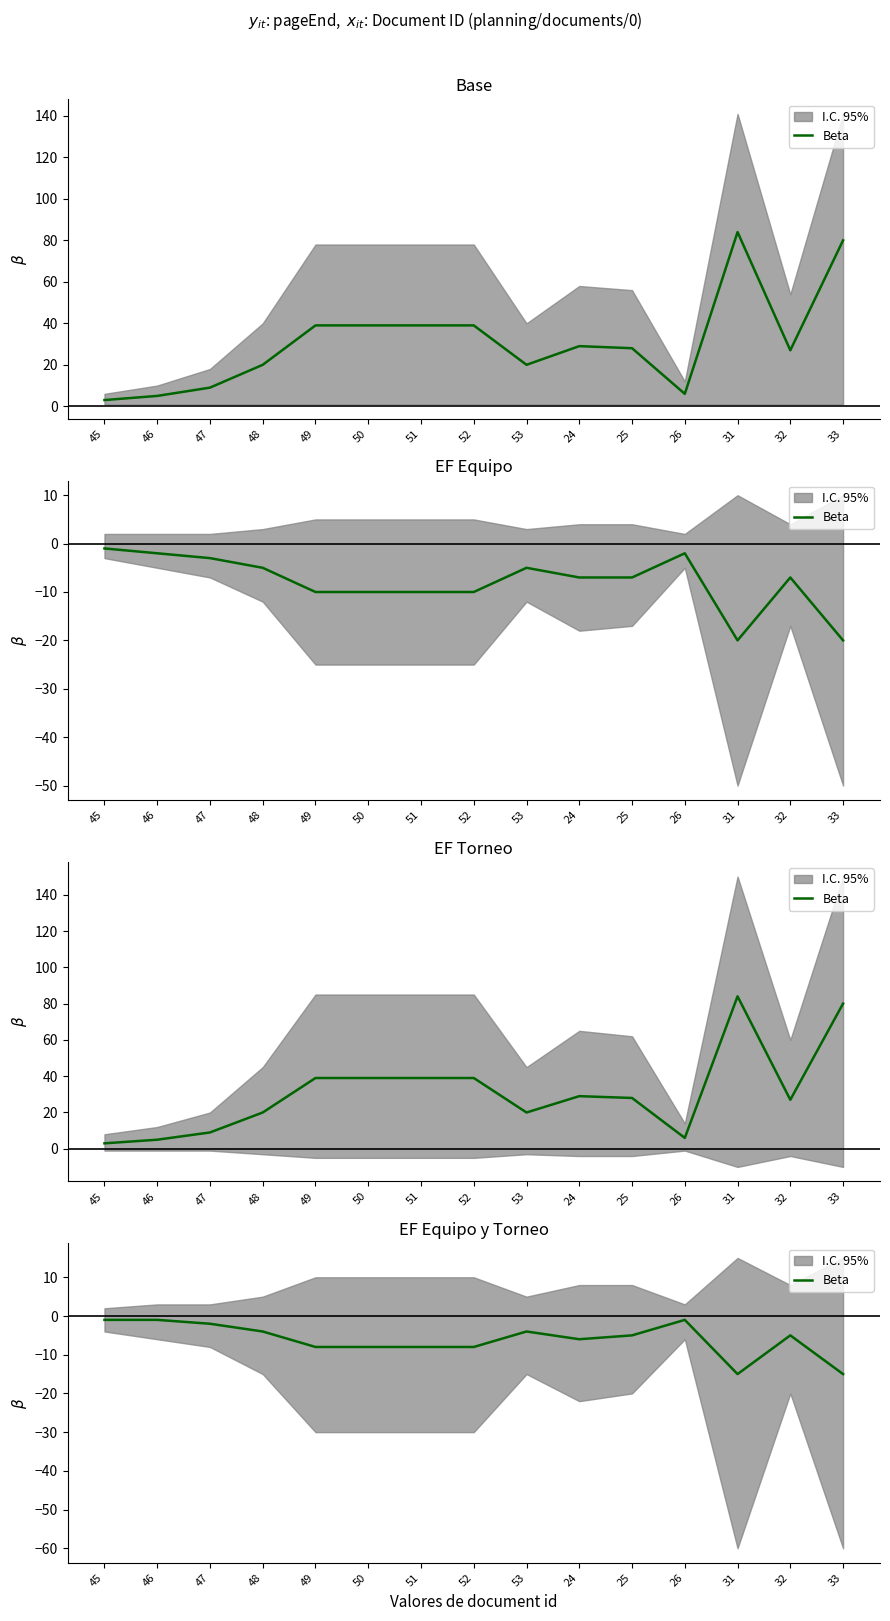

At which category does the chart reach its minimum across all series?

31